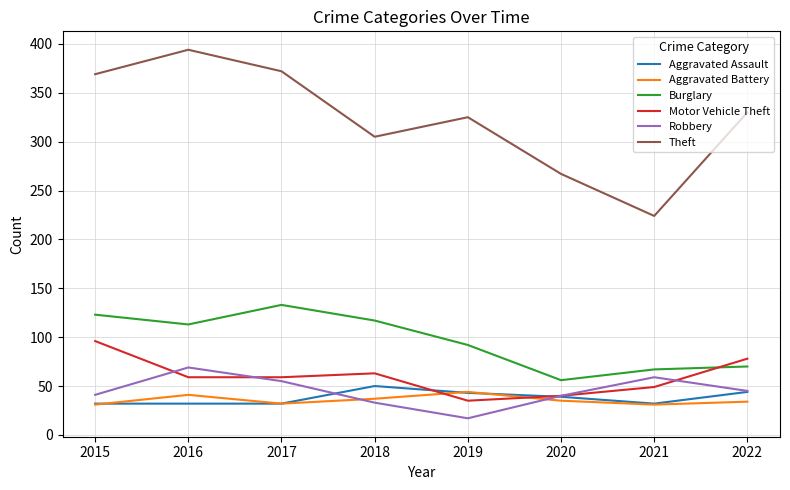

What is the total value across all series at 2016?

708